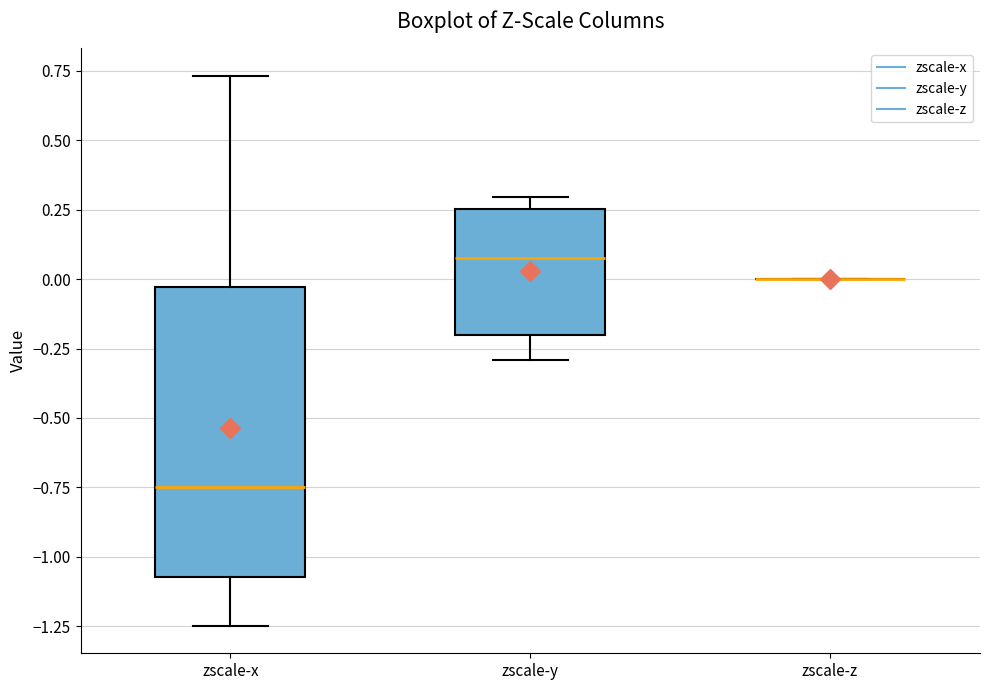

Reading left to right, transcribe this box plot: for each box, give where its median line is, the range the box spans, and where its two whiskers end, as read against the y-axis. The values are not printed on the chart, so give them approximately, as read against the axis.

zscale-x: median -0.75, box -1.05 to -0.05, whiskers -1.25 to 0.75
zscale-y: median 0.05, box -0.20 to 0.25, whiskers -0.30 to 0.30
zscale-z: box collapsed to a line at 0.00, whiskers 0.00 to 0.00